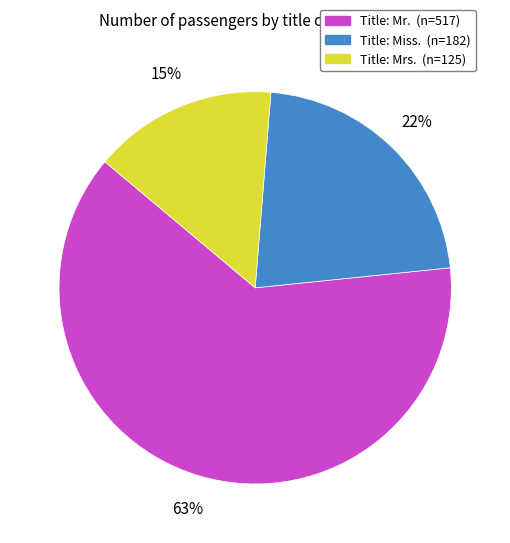

The Title: Mr. (n=517) slice represents 54% of the pie. True or false?

False